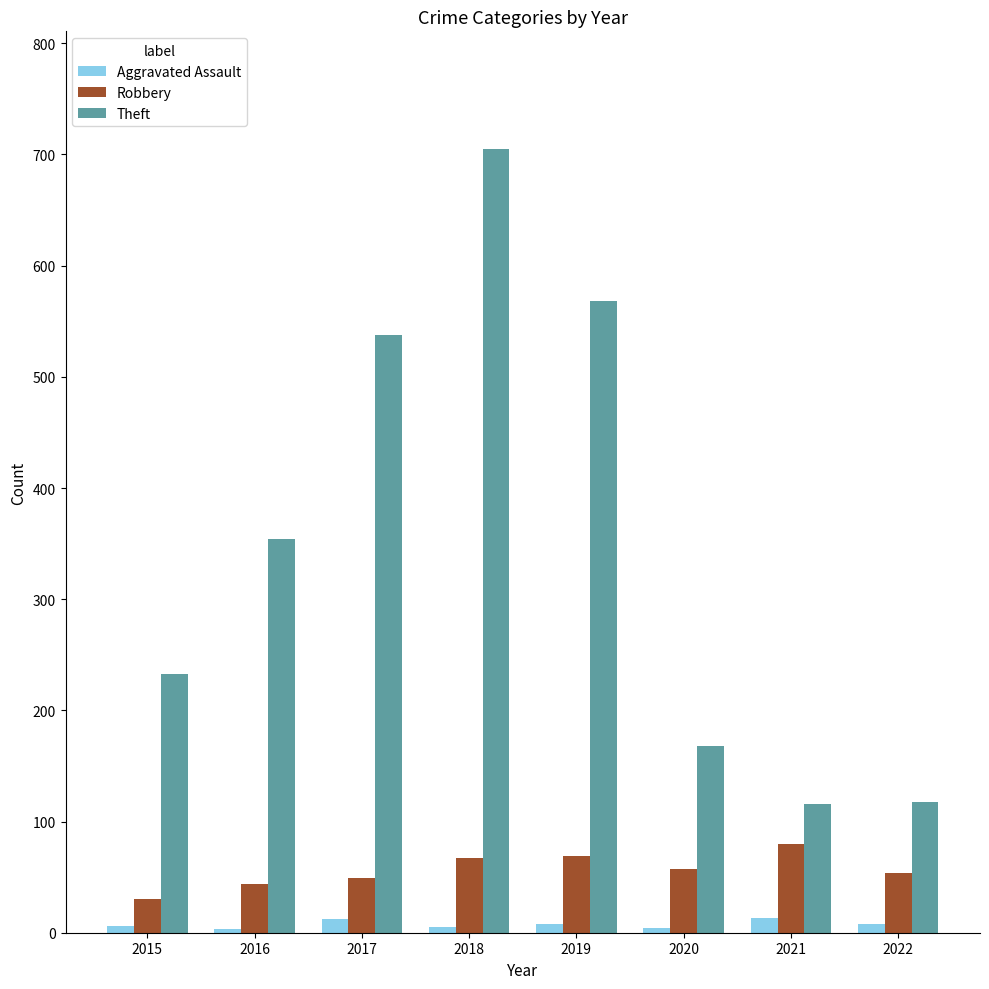

Between 2016 and 2017, which series saw the biggest shift?

Theft